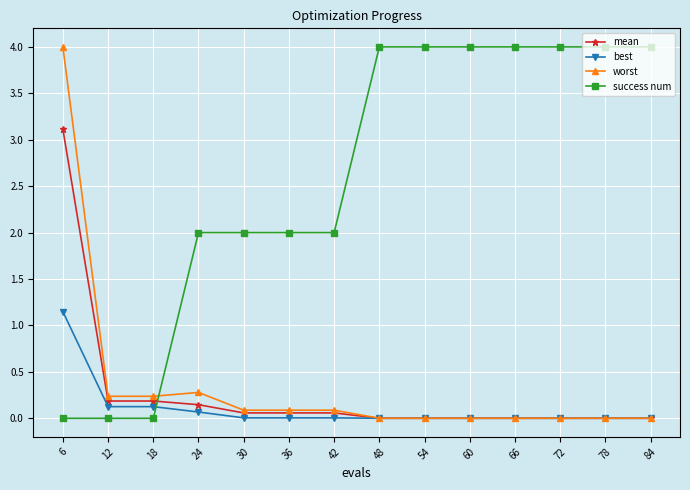

What is the maximum value for mean?

3.1